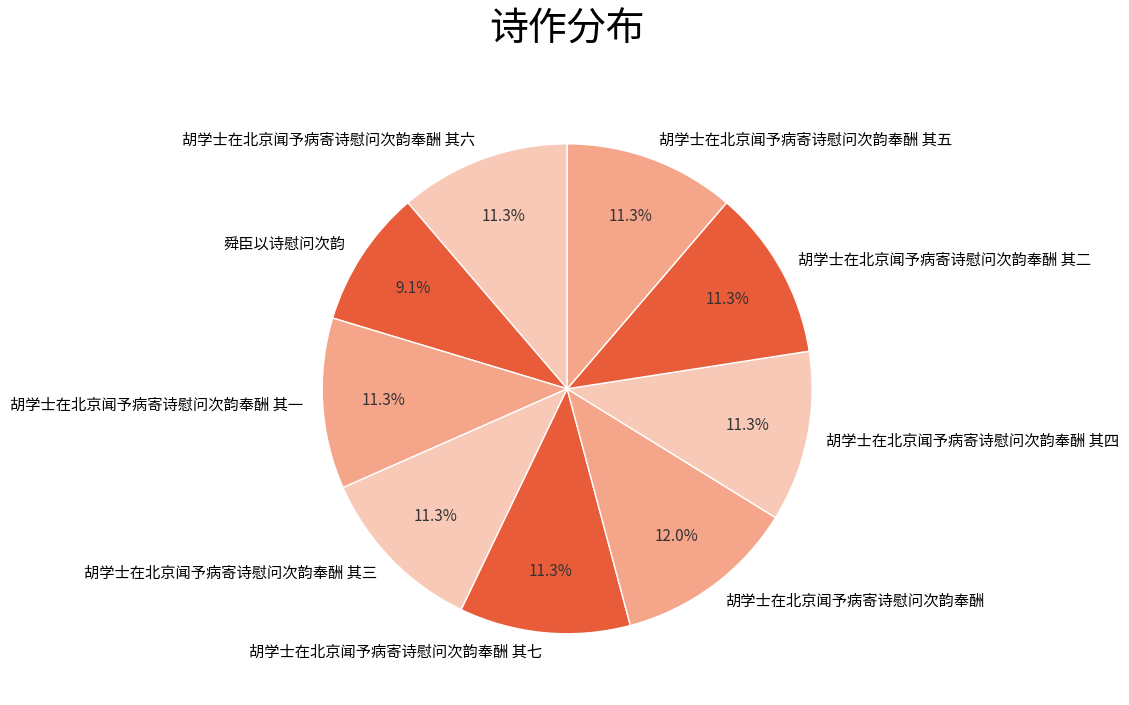

Is 舜臣以诗慰问次韵 the majority of the pie?

No